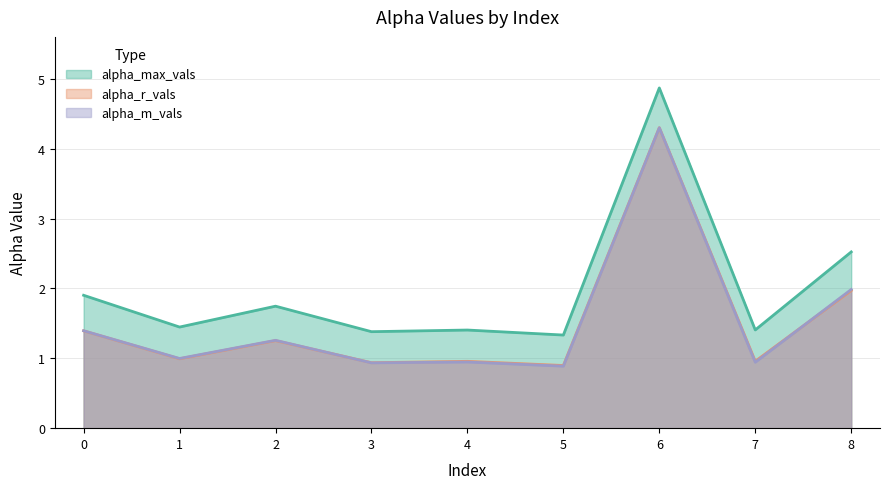

Which category has the highest value in the alpha_max_vals series?

6